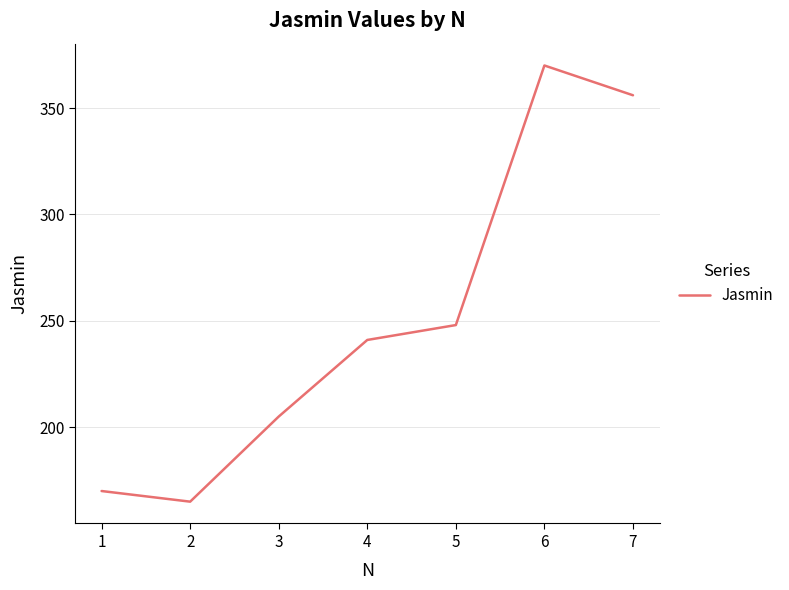

Where is the data nearest to the value 267?

5